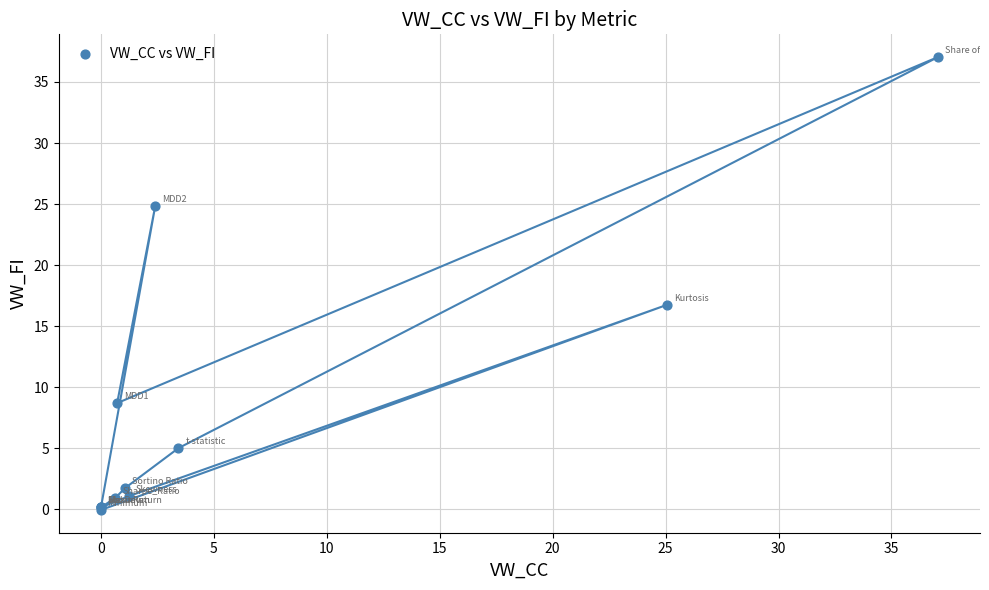

What Y value in the scatter plot is closest to 18?

16.7